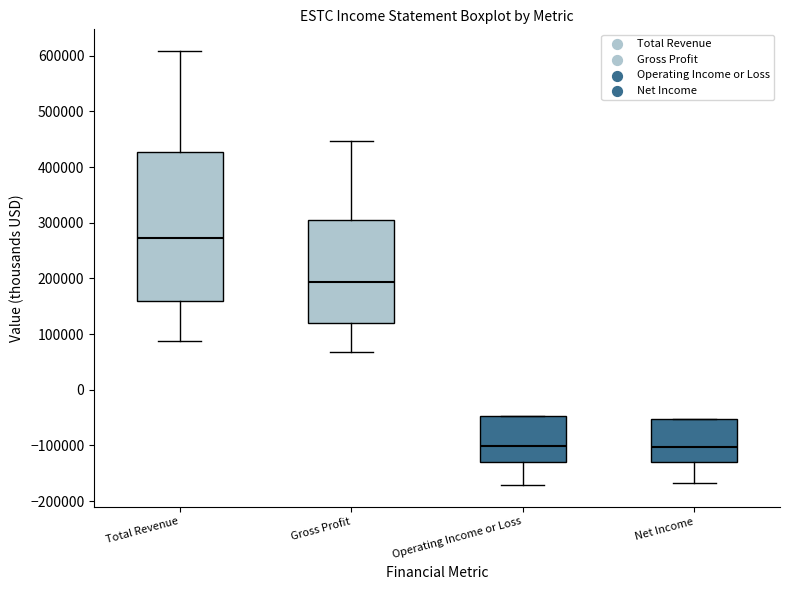

Reading left to right, transcribe this box plot: for each box, give where its median line is, the range the box spans, and where its two whiskers end, as read against the y-axis. The values are not printed on the chart, so give them approximately, as read against the axis.

Total Revenue: median 270000, box 160000 to 430000, whiskers 90000 to 610000
Gross Profit: median 190000, box 120000 to 300000, whiskers 70000 to 450000
Operating Income or Loss: median -100000, box -130000 to -50000, whiskers -170000 to -50000
Net Income: median -100000, box -130000 to -50000, whiskers -170000 to -50000